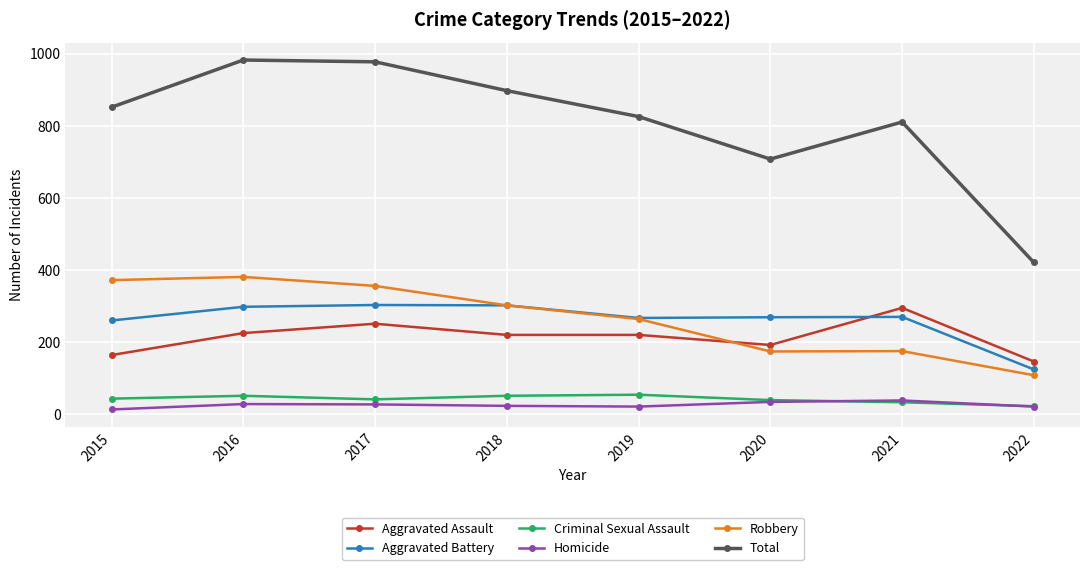

What is the highest value of the Aggravated Battery series?

303